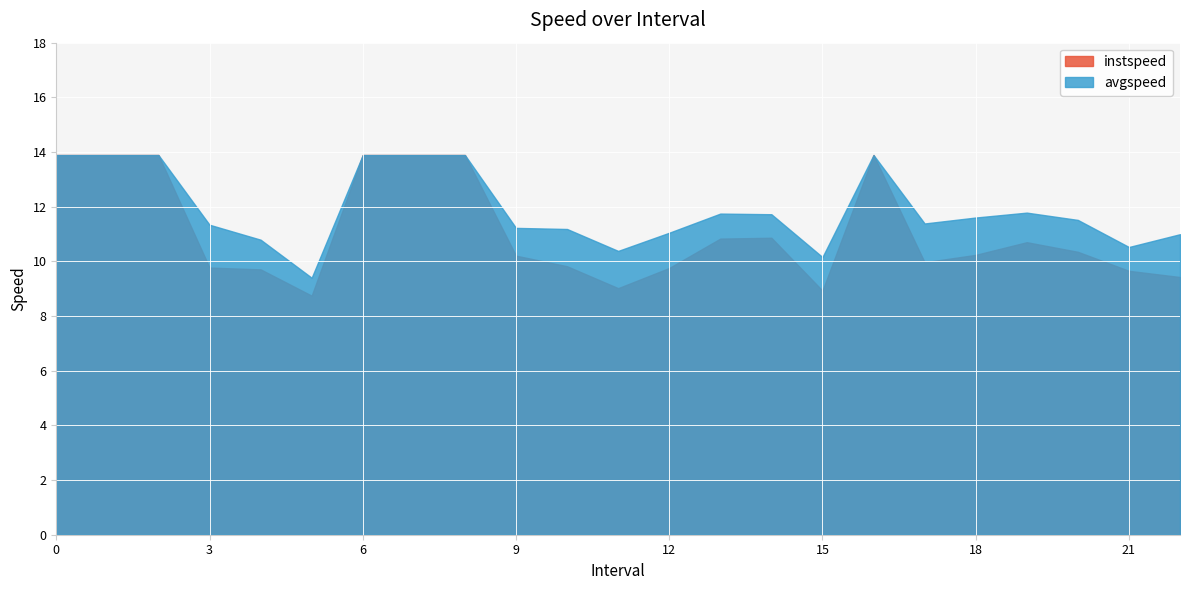

True or false: instspeed and avgspeed intersect in this chart.

False